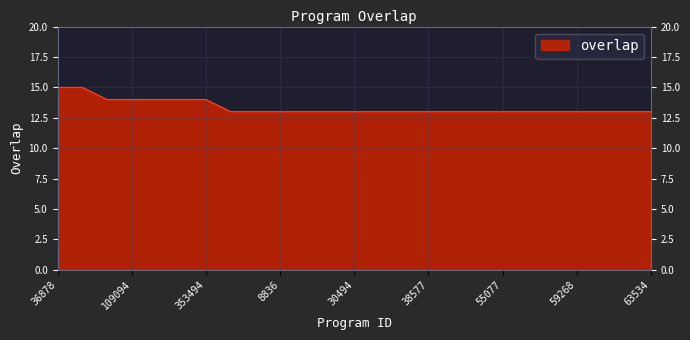

Reading left to right, extract all data points from this chart.

15	15	14	14	14	14	14	13	13	13	13	13	13	13	13	13	13	13	13	13	13	13	13	13	13